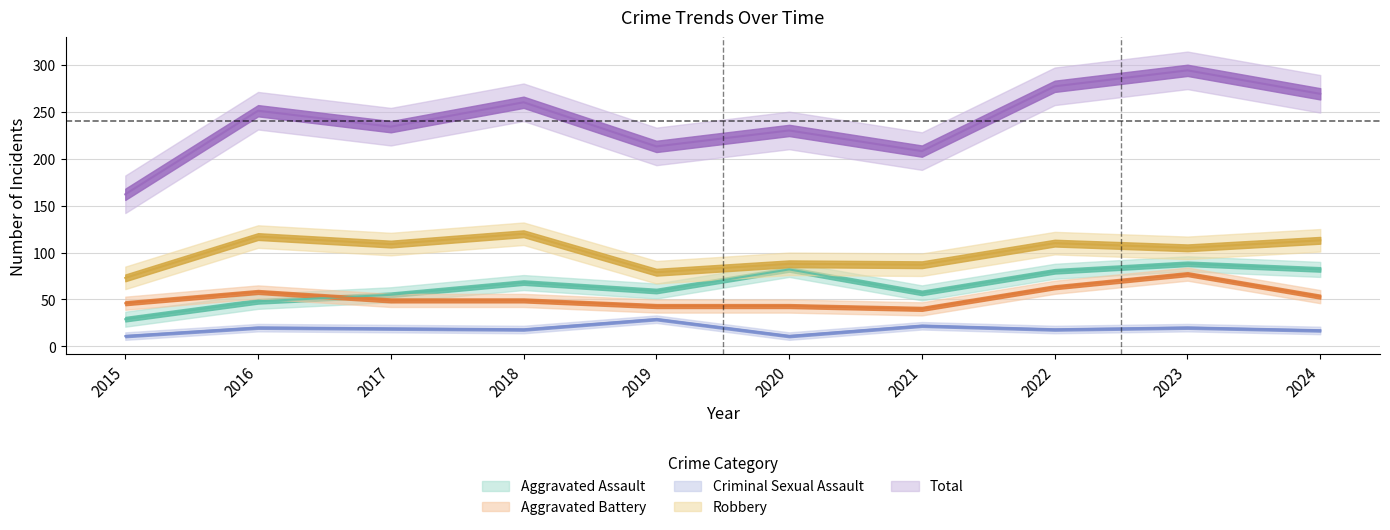

Where is Aggravated Assault nearest to the value 58?

2019